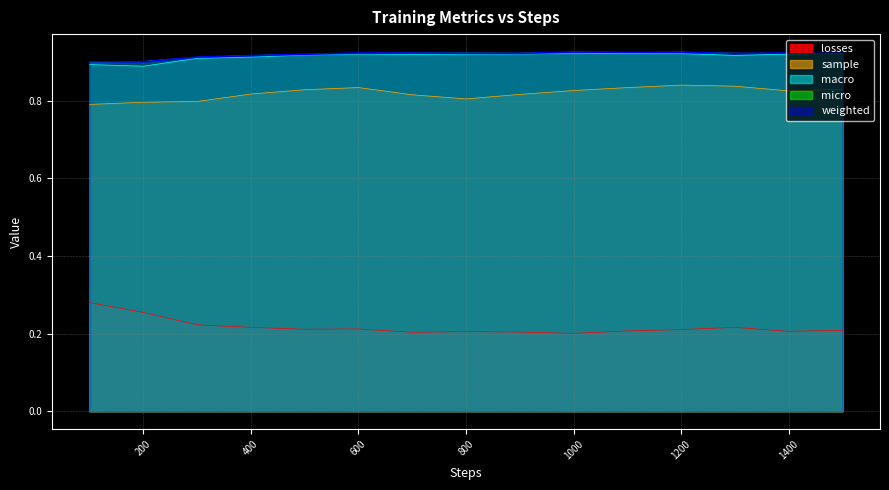

How many lines are shown in the chart?

5